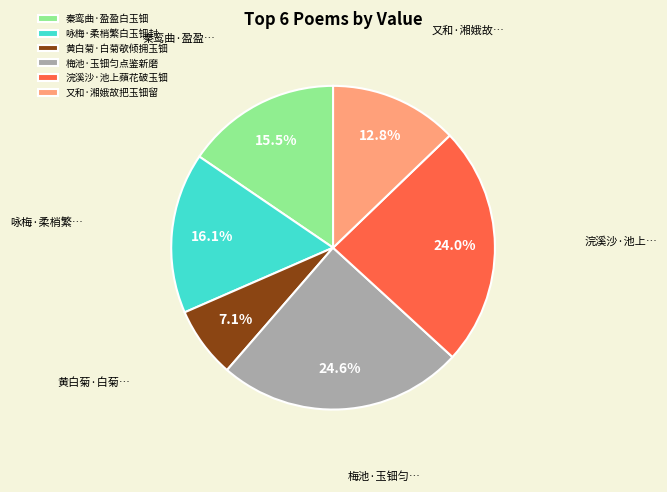

What is the total percentage of 黄白菊·白菊欹倾拥玉钿 and 又和·湘娥故把玉钿留?

19.9%